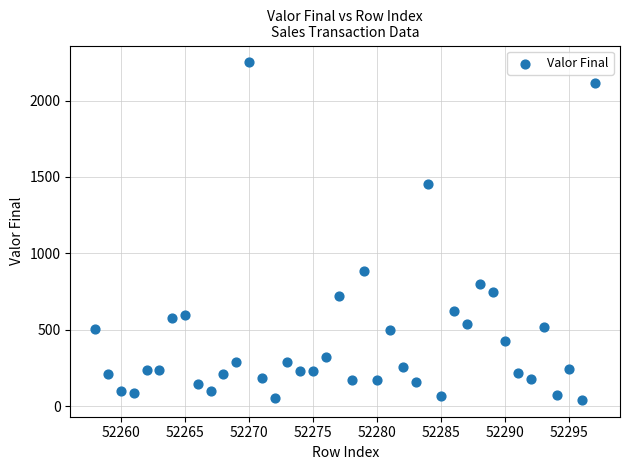

What Y value in the scatter plot is closest to 1145?

882